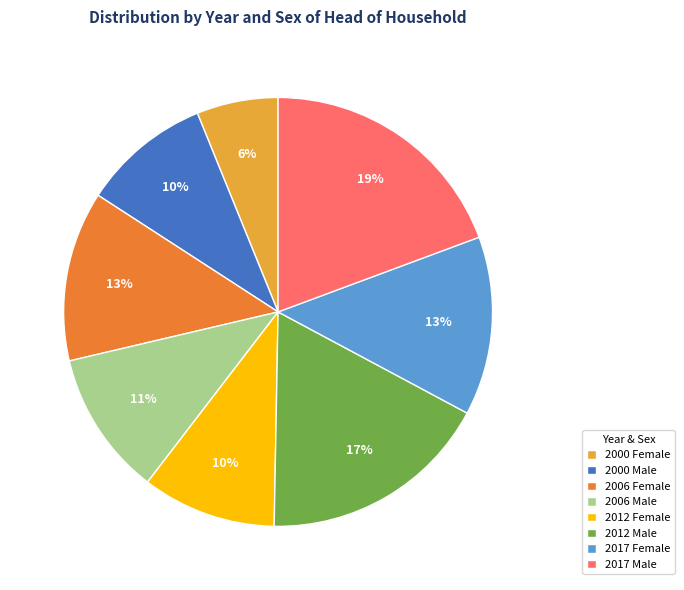

Between 2000 Female and 2006 Female, which is larger?

2006 Female